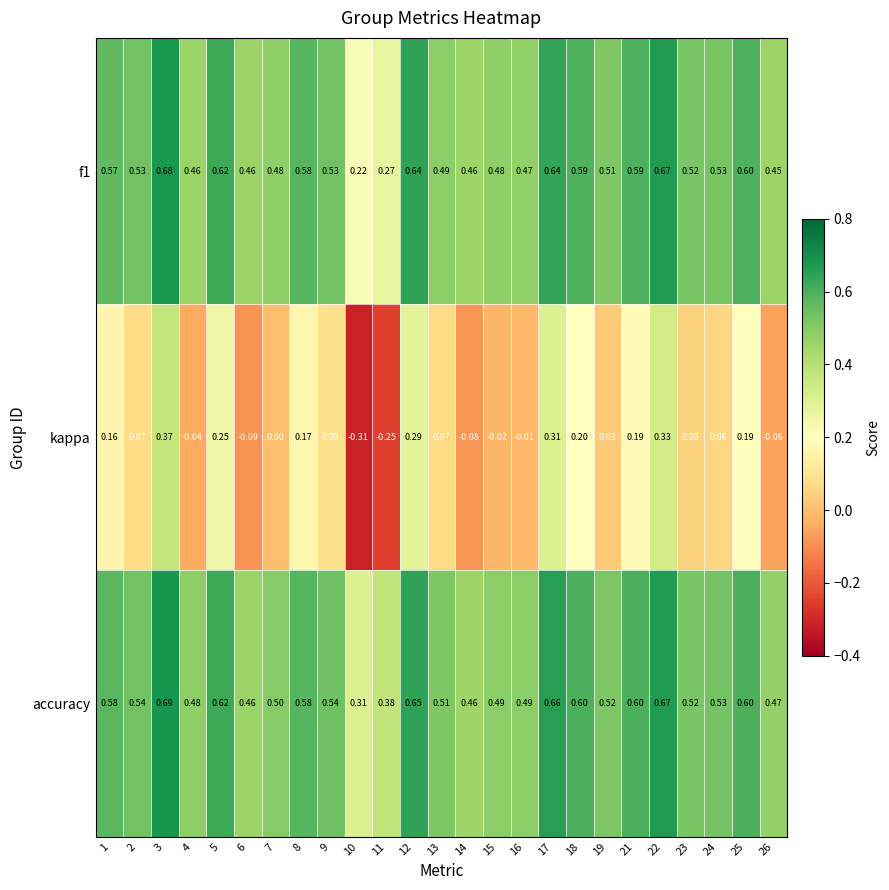

Which series changed the most between 3 and 12?

kappa